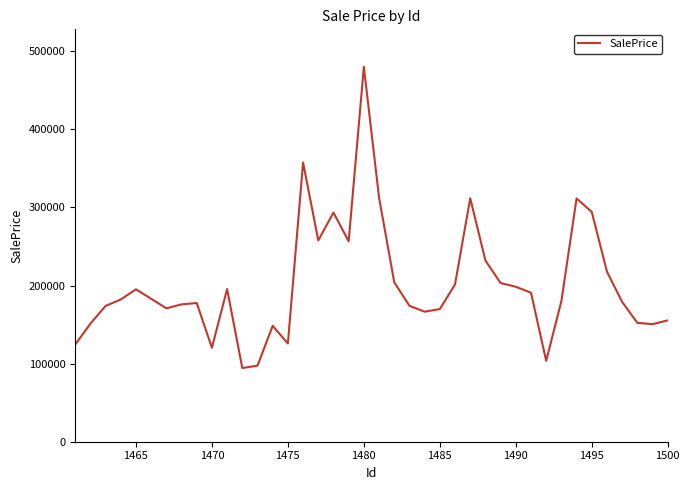

How many values are below 182119?

20